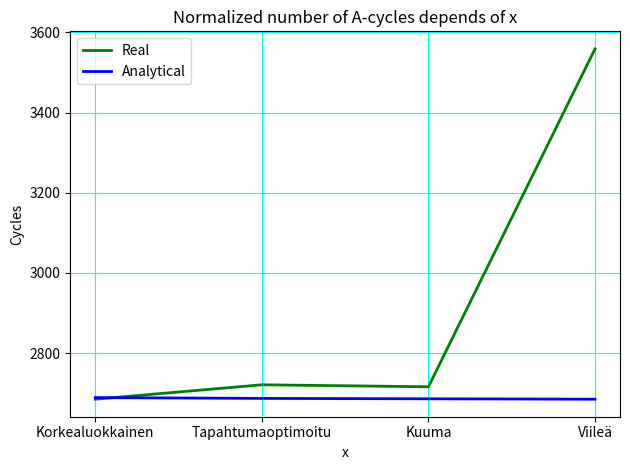

True or false: Analytical has a value of 965 at Kuuma.

False